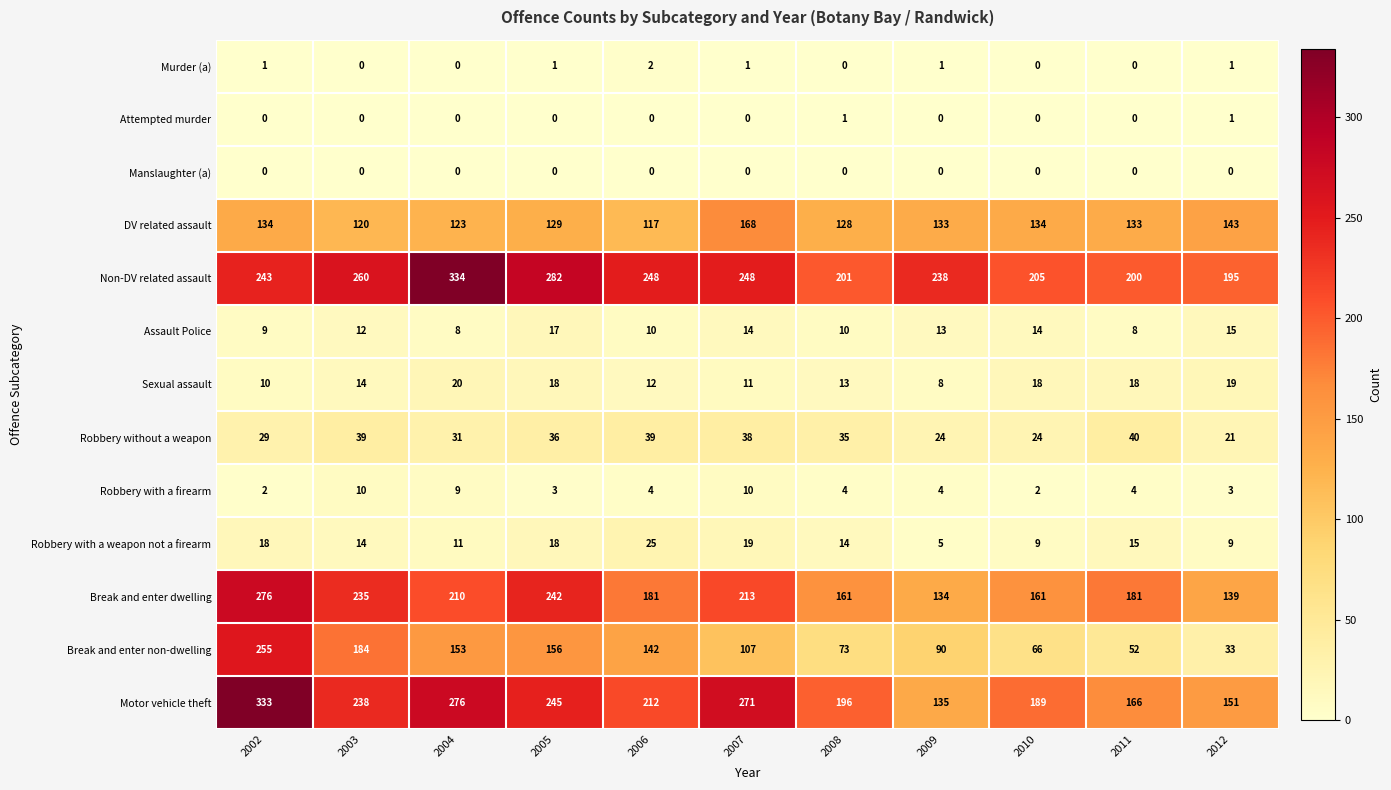

How many distinct data groups are displayed?

13